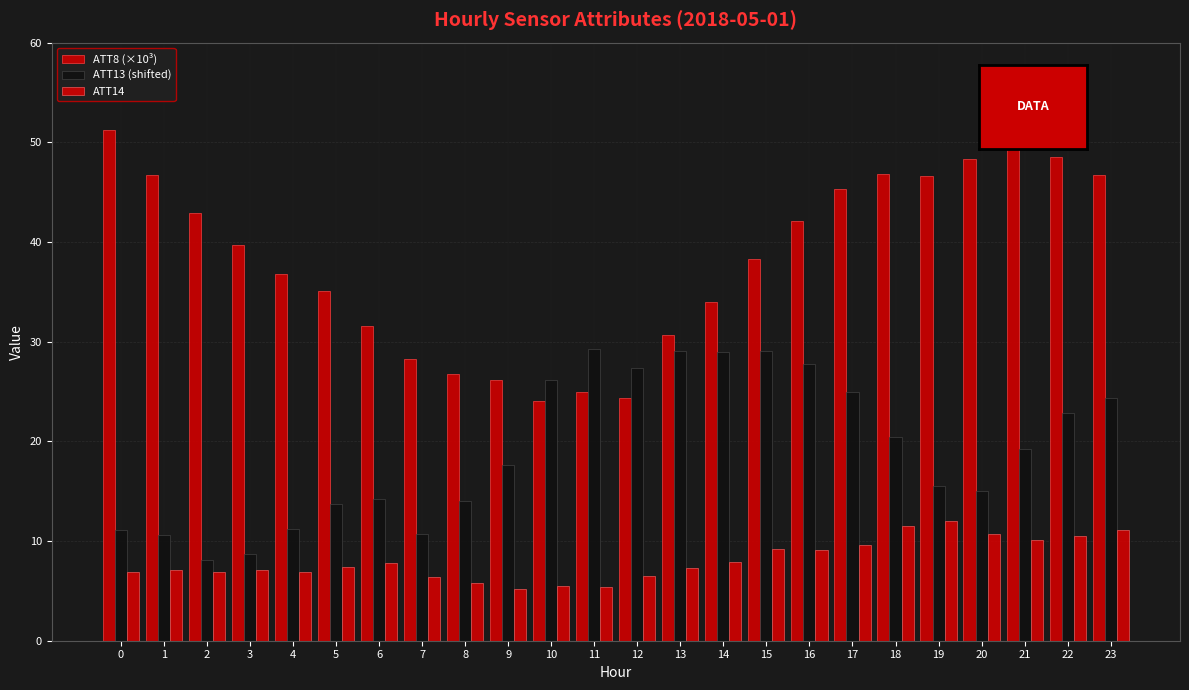

What is the minimum value shown in the chart?

5.2